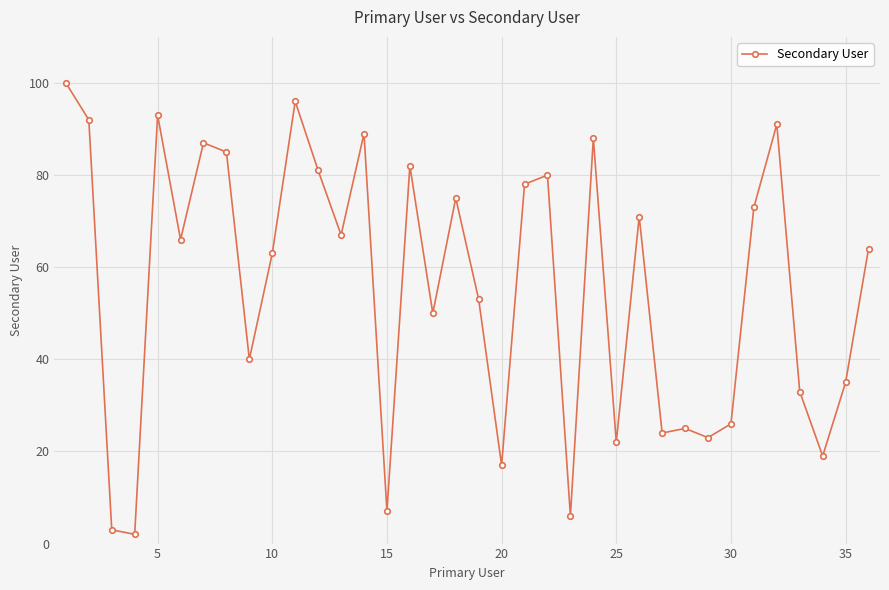

True or false: there are more than 1 points higher than both neighbors.

True